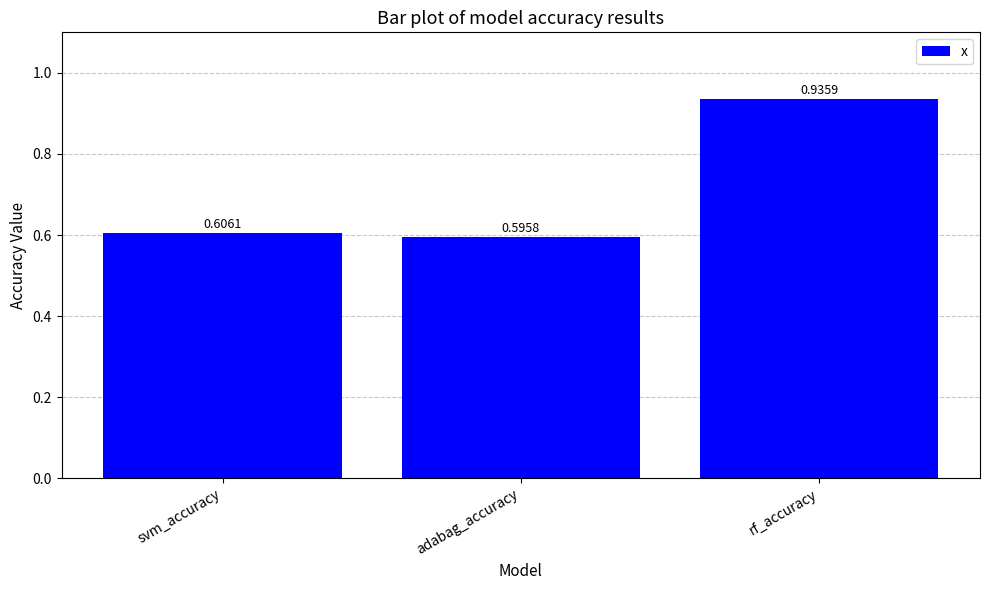

List the labels in order of value, largest first.

rf_accuracy, svm_accuracy, adabag_accuracy